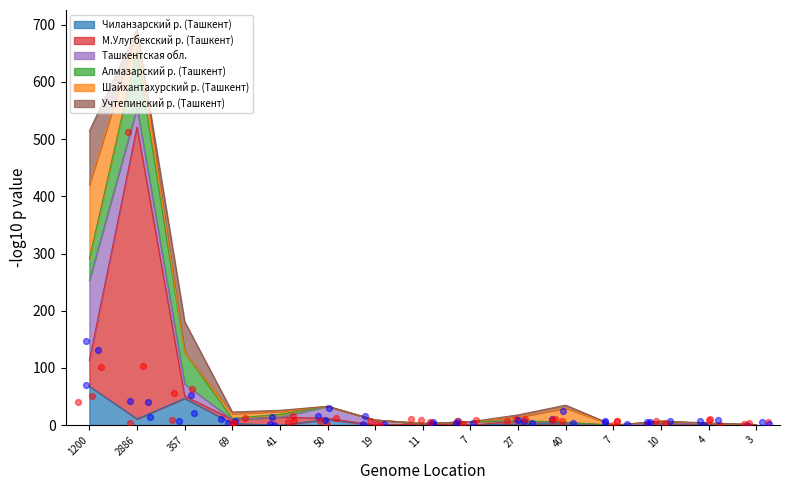

Which series has the widest spread of Y values?

М.Улугбекский р. (Ташкент)